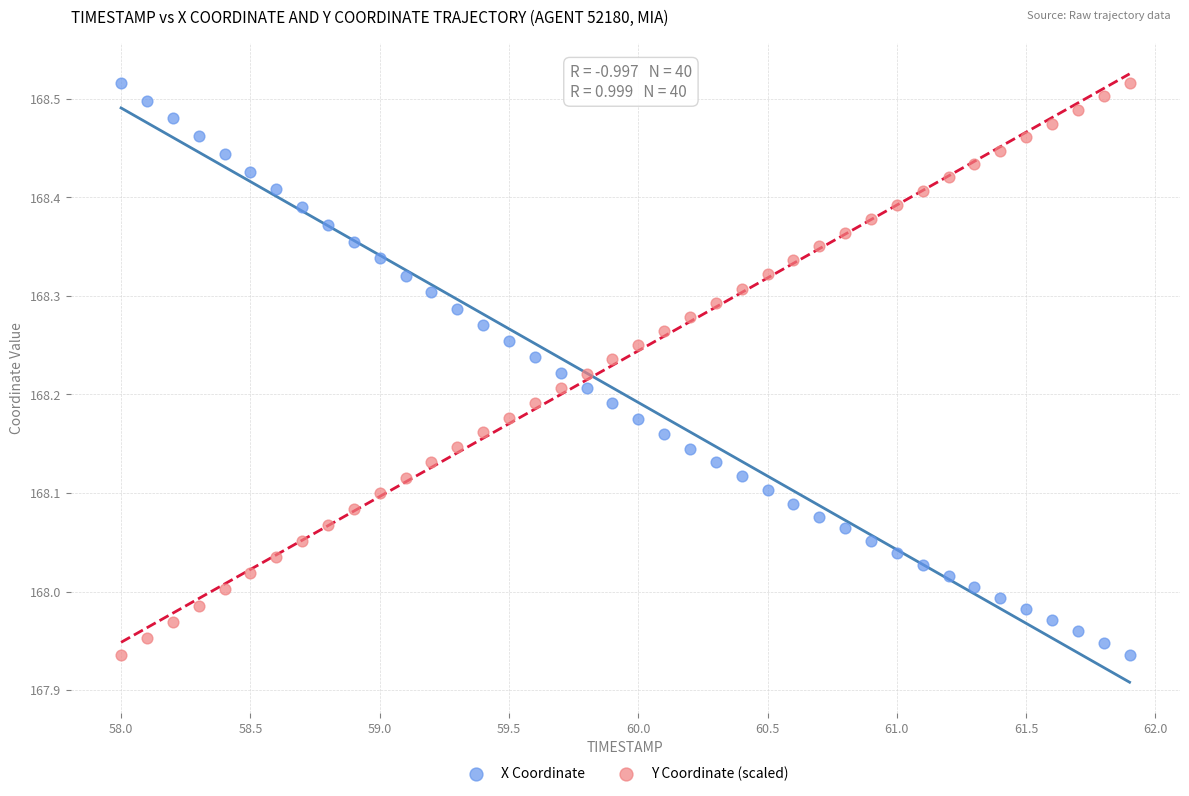

Across all data points, what is the range of X values (max minus min)?

3.9